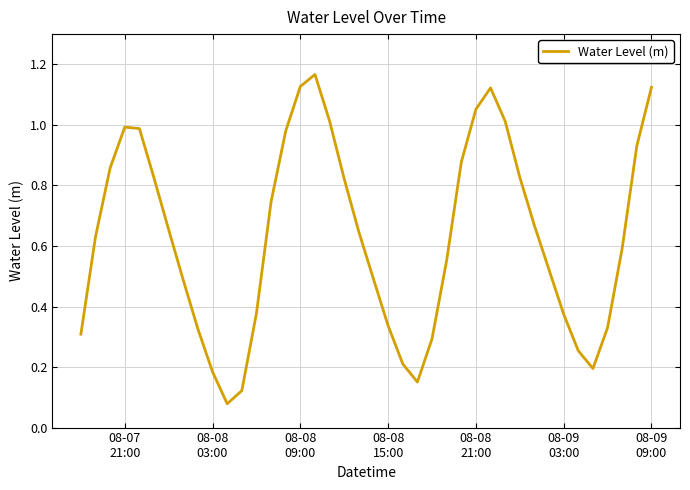

True or false: there are more than 1 points higher than both neighbors.

True